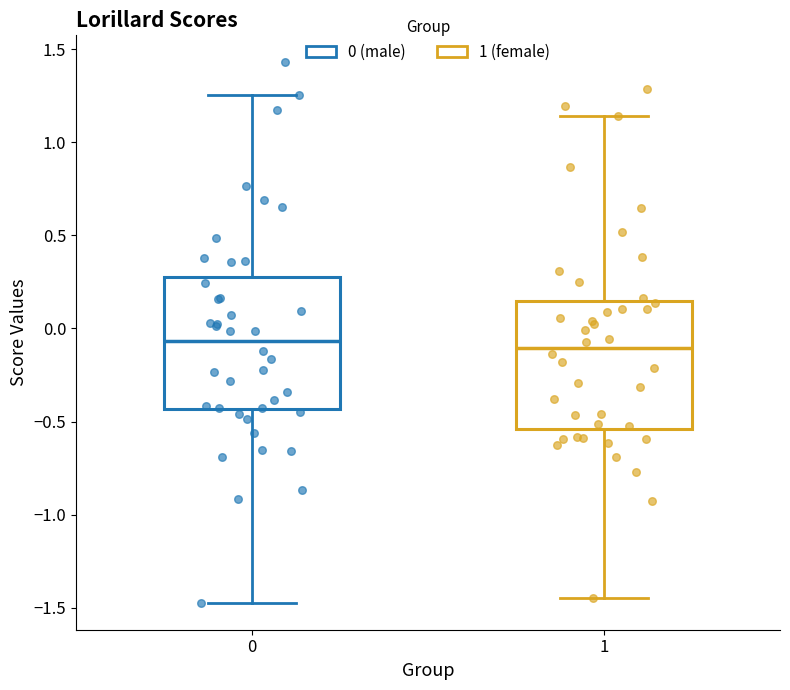

Reading left to right, transcribe this box plot: for each box, give where its median line is, the range the box spans, and where its two whiskers end, as read against the y-axis. The values are not printed on the chart, so give them approximately, as read against the axis.

0: median -0.05, box -0.45 to 0.25, whiskers -1.45 to 1.25
1: median -0.10, box -0.55 to 0.15, whiskers -1.45 to 1.15